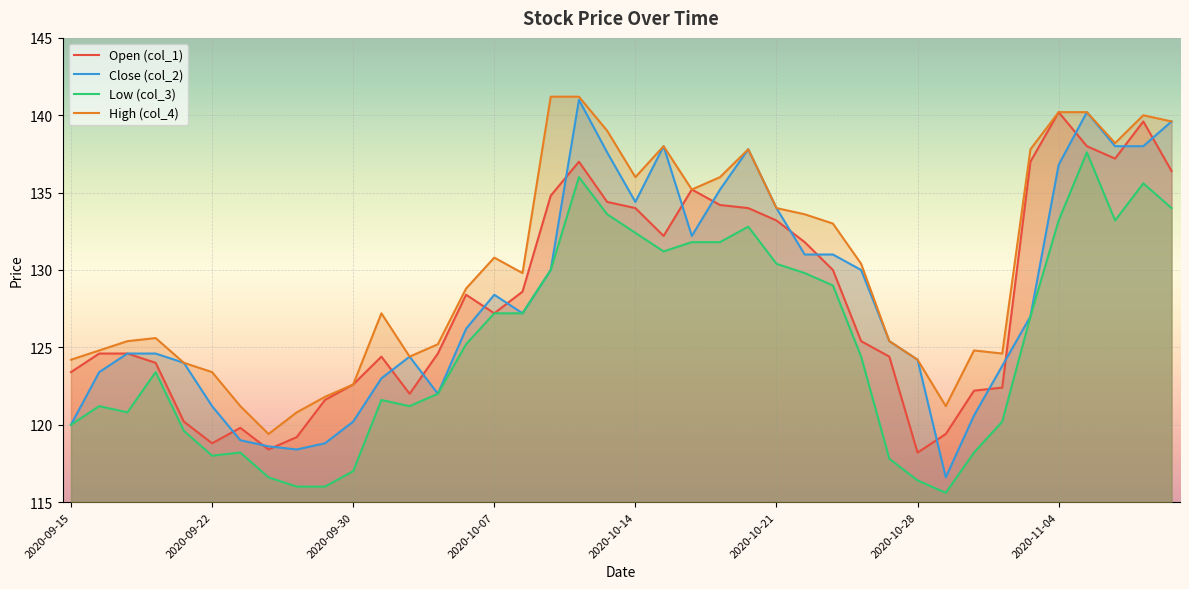

Which series has the widest spread of values?

Close (col_2)